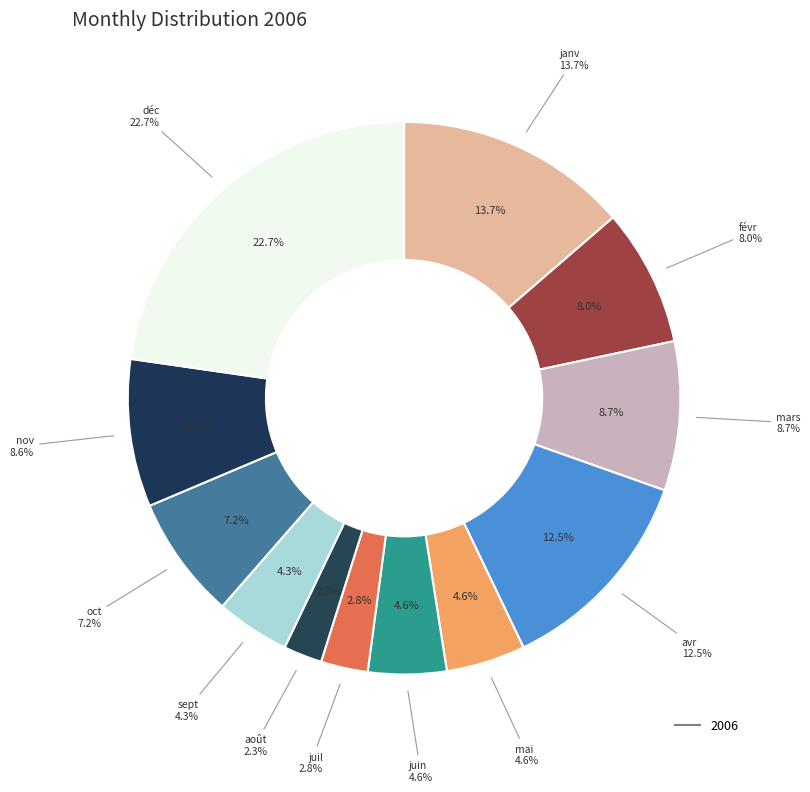

Which category has the smallest portion of the pie?

août